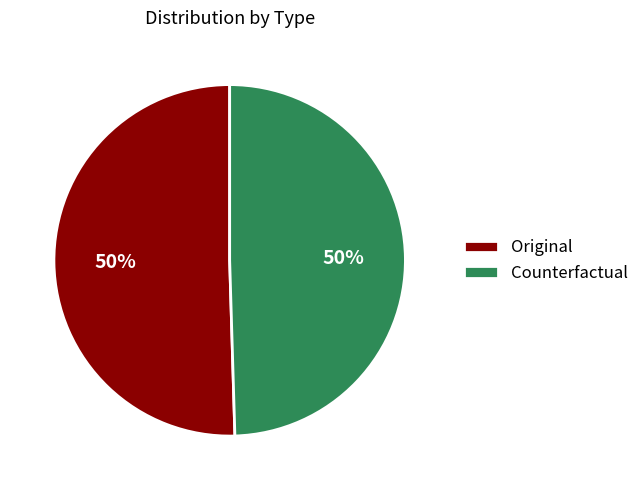

Combined, do Original and Counterfactual account for over 50%?

Yes